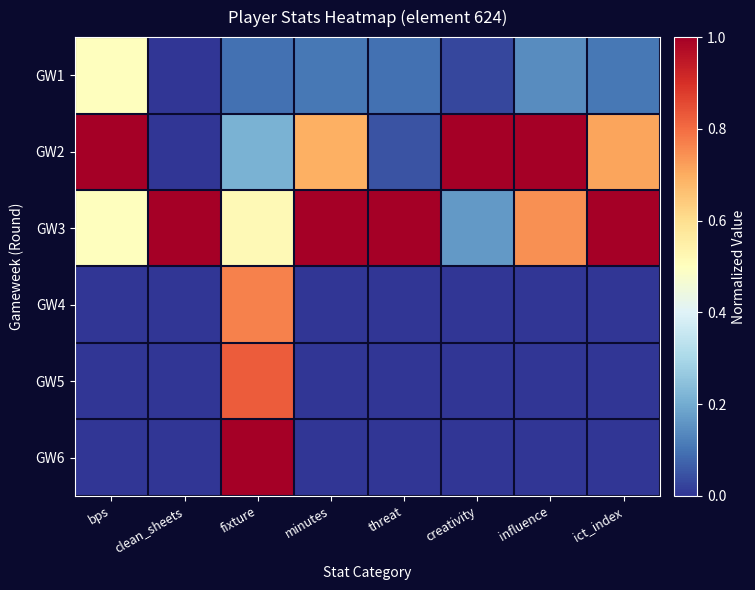

Rank the series at ict_index from highest to lowest value.

GW3, GW2, GW1, GW4, GW5, GW6